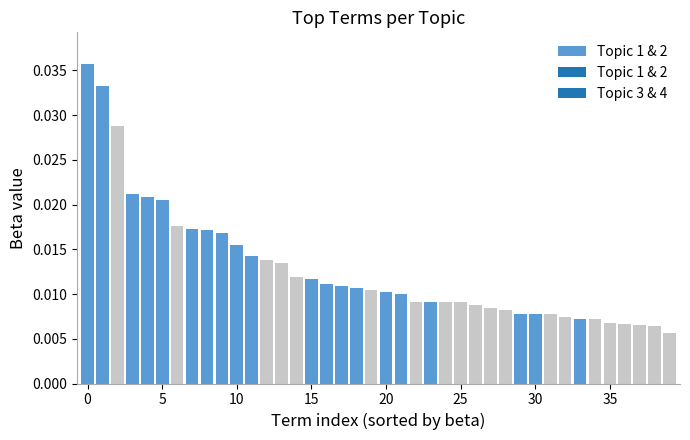

What is the sum of all values?

0.5